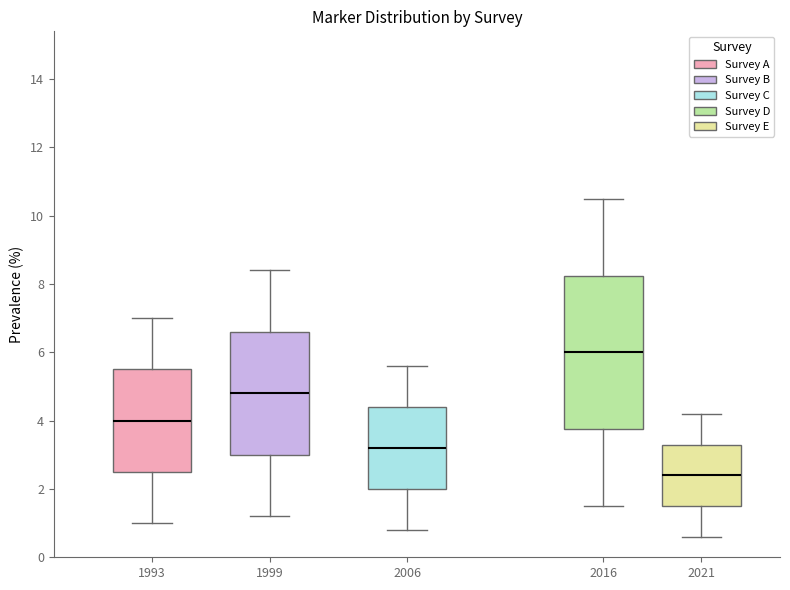

Which box's median line is the highest?

2016